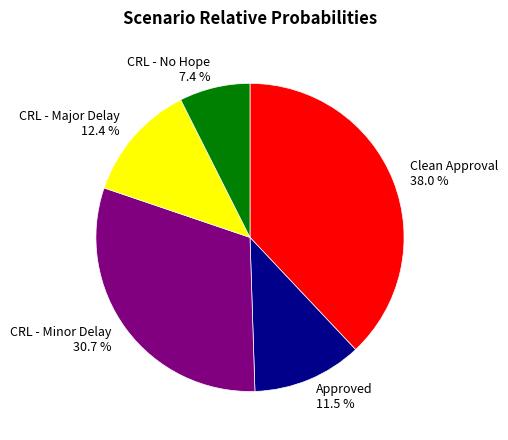

Is Approved the majority of the pie?

No